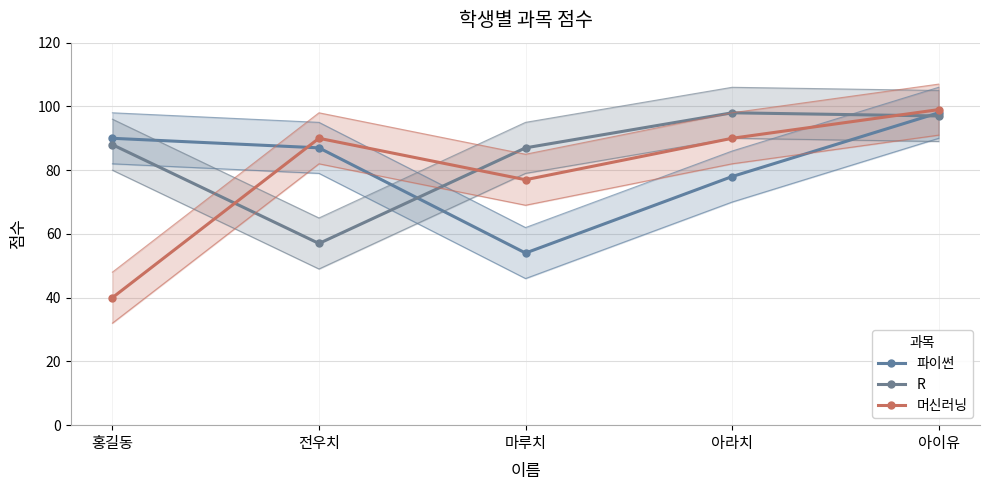

Which category has the lowest value in the 파이썬 series?

마루치